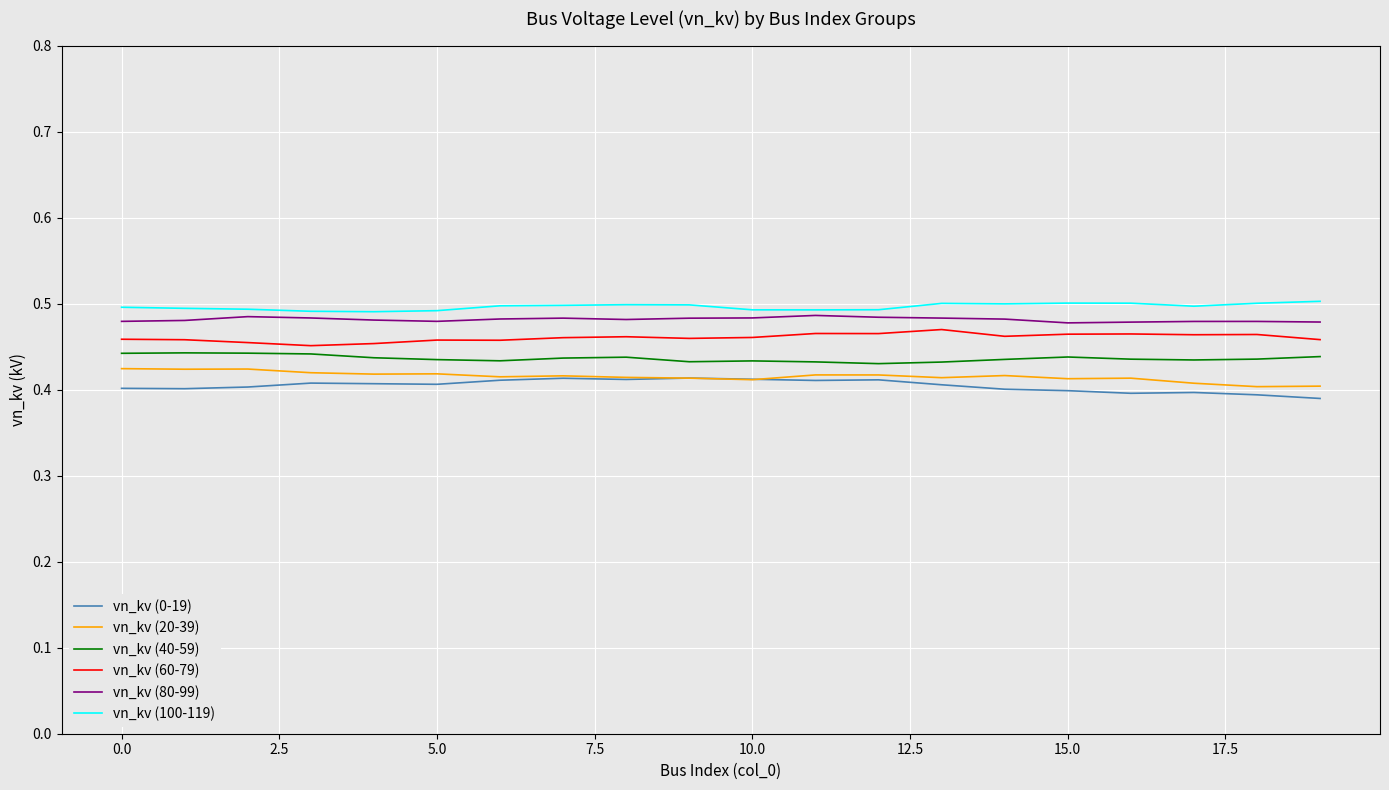

True or false: vn_kv (20-39) and vn_kv (80-99) cross at least once.

False